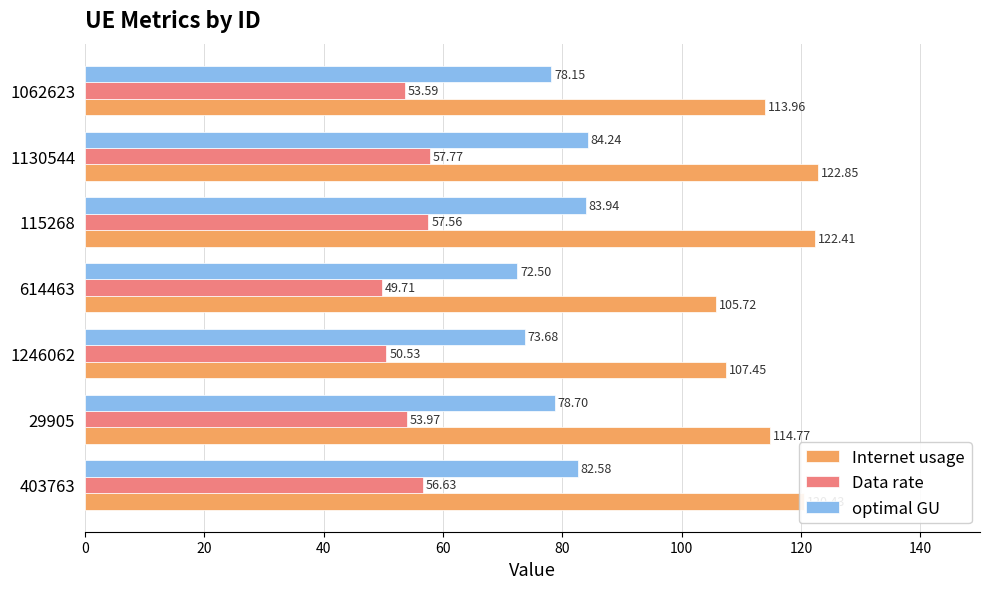

What is the spread (max minus min) of values at 1130544?

65.1